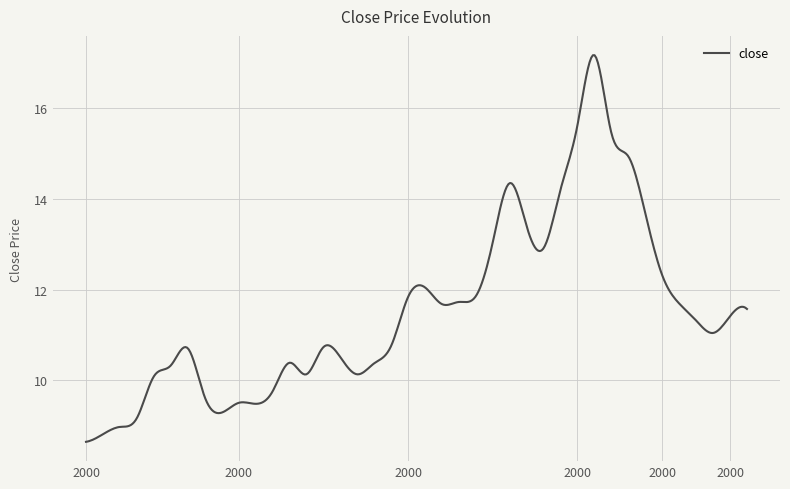

What is the smallest value displayed?

8.6